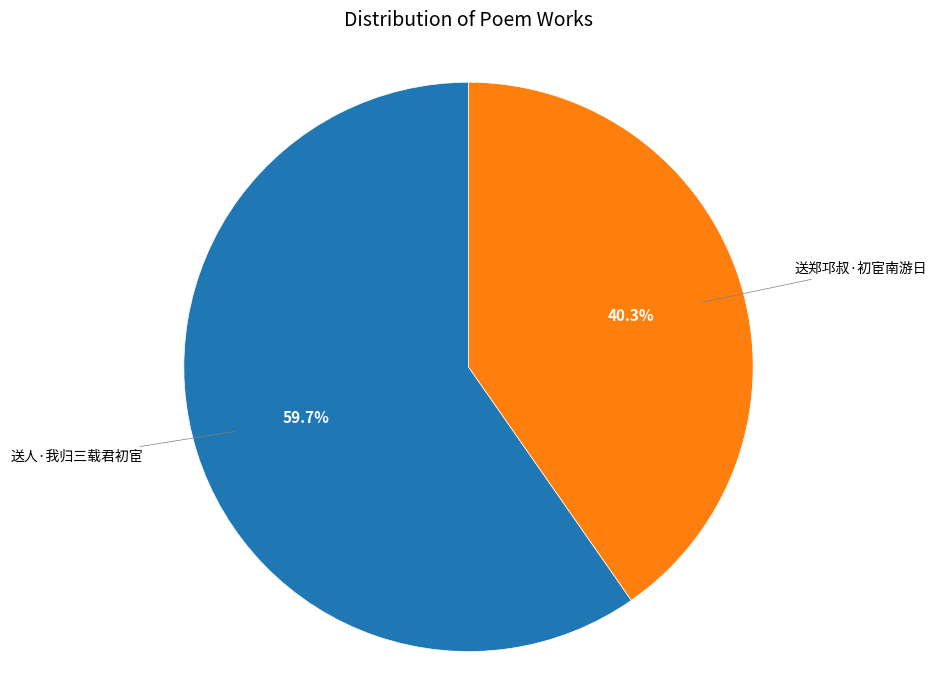

What is the ratio of the value at 送郑邛叔·初宦南游日 to the value at 送人·我归三载君初宦?

0.7